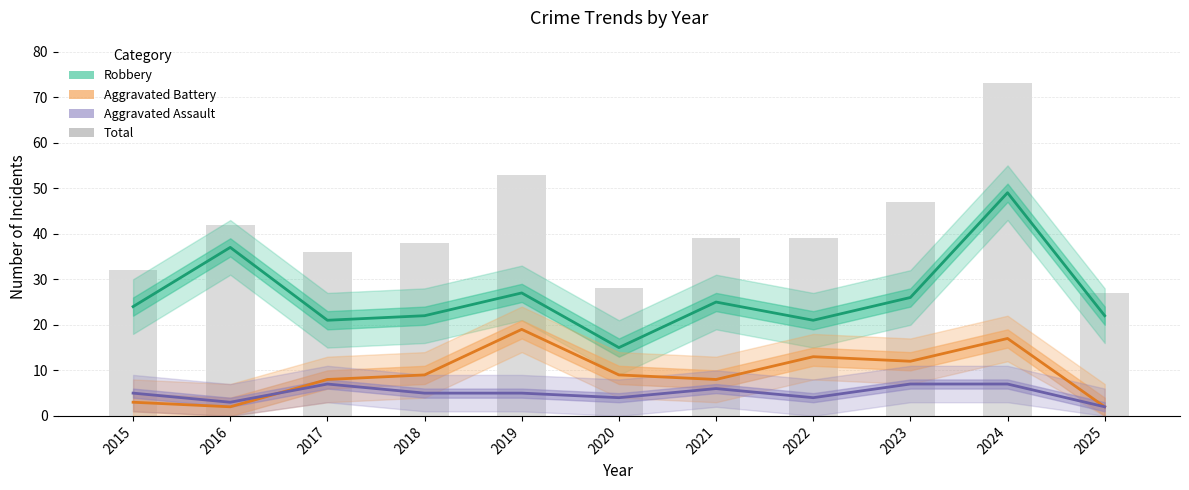

Which series has the largest range (max minus min)?

Total